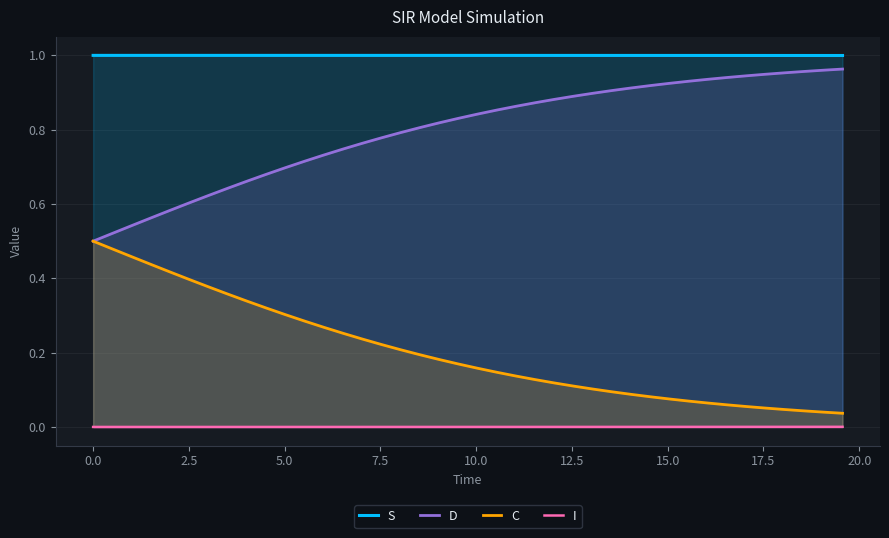

How many categories are shown in the chart?

40